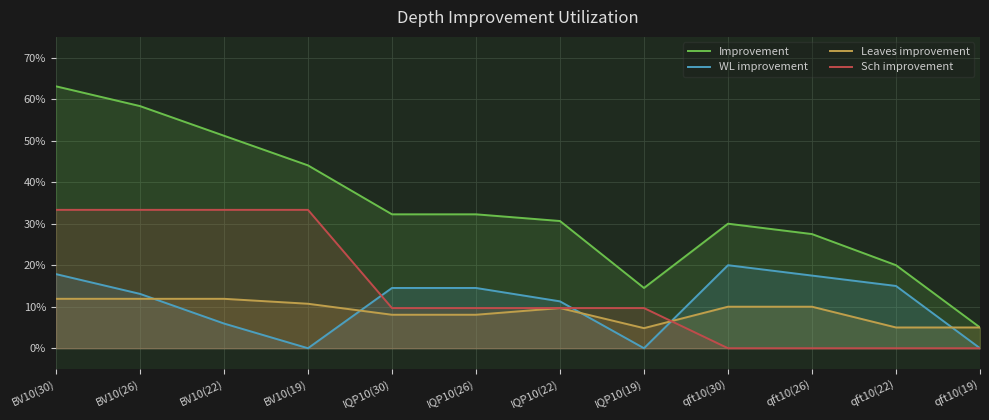

What is the difference between the highest and lowest values at BV10(22)?

0.5